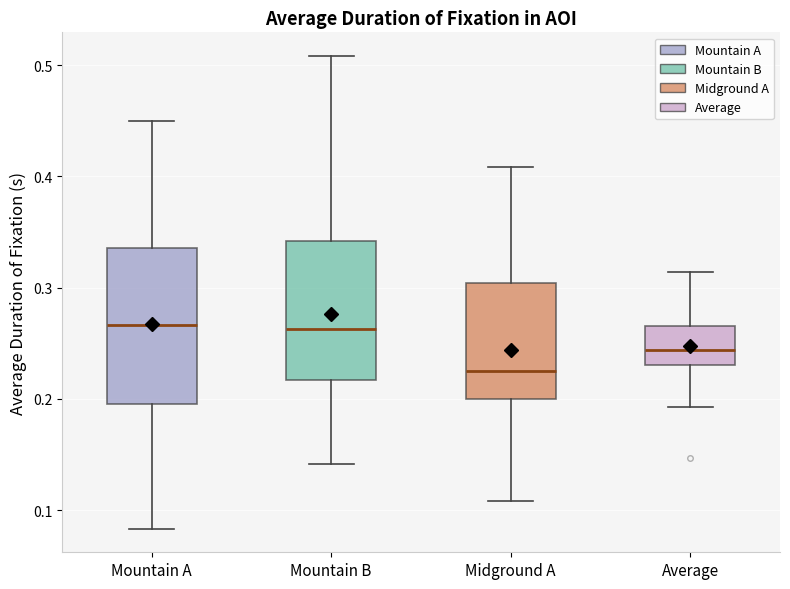

Which box's median line is the lowest?

Midground A